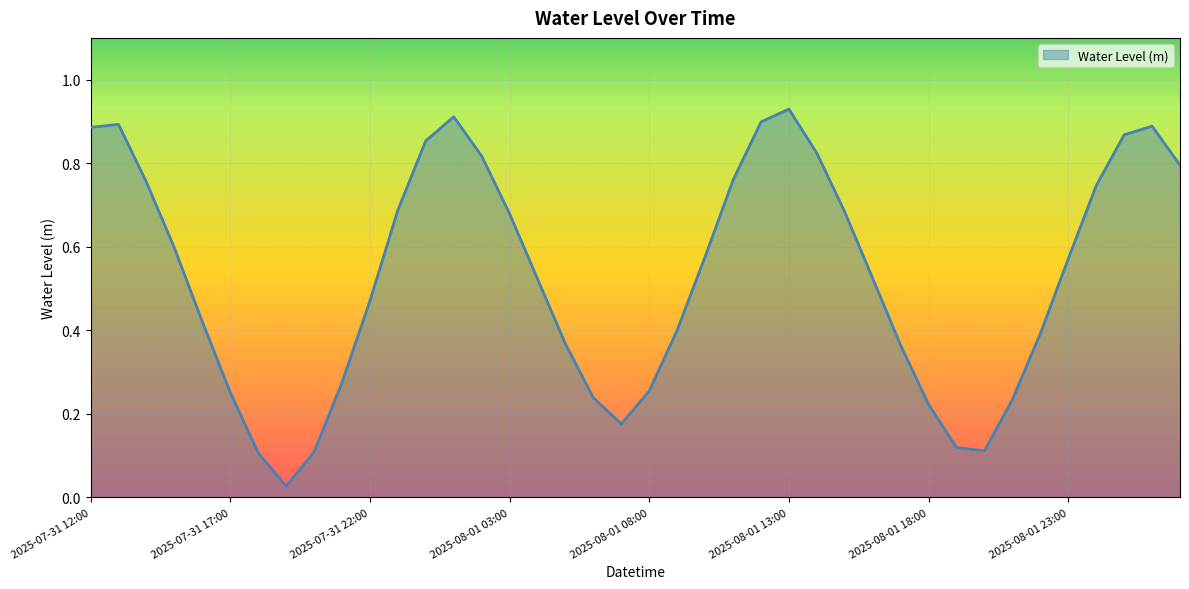

Does the chart display data point markers on the line(s)?

No